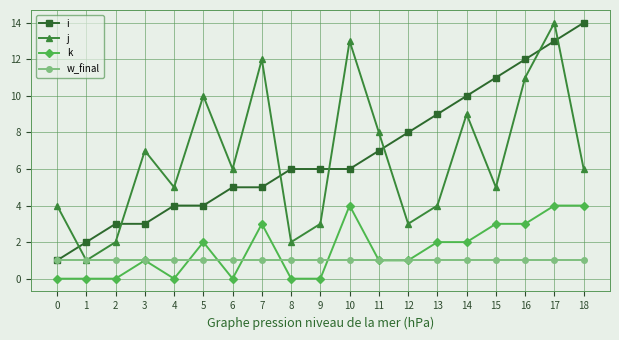

What is the greatest value displayed?

14